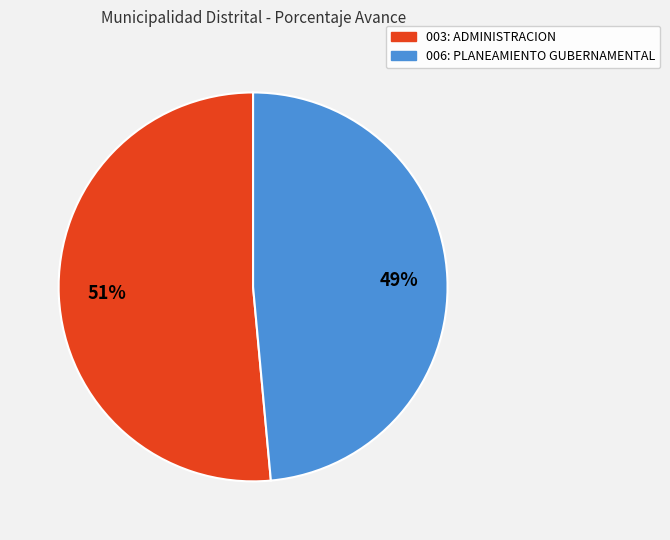

To the nearest percent, what percentage of the pie is 003: ADMINISTRACION?

51%